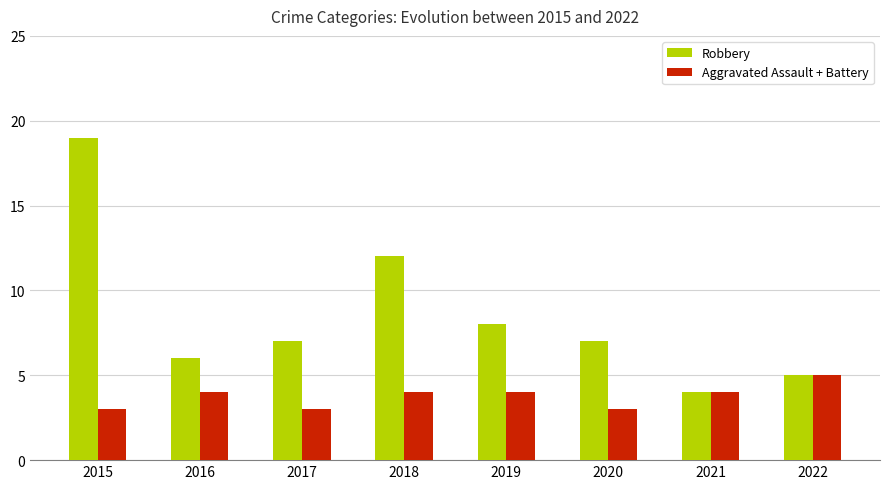

The Aggravated Assault + Battery series shows 2 at 2019. True or false?

False